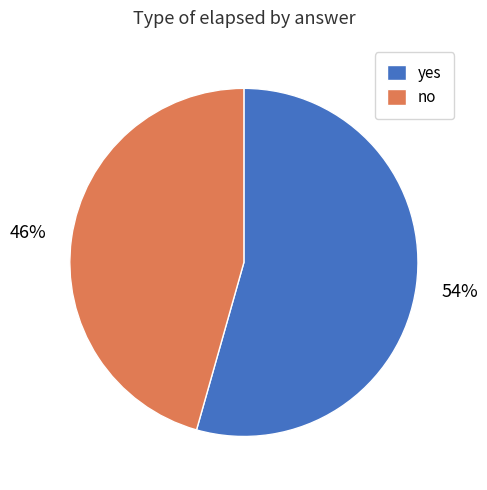

To the nearest percent, what is the combined percentage of no and yes?

100%